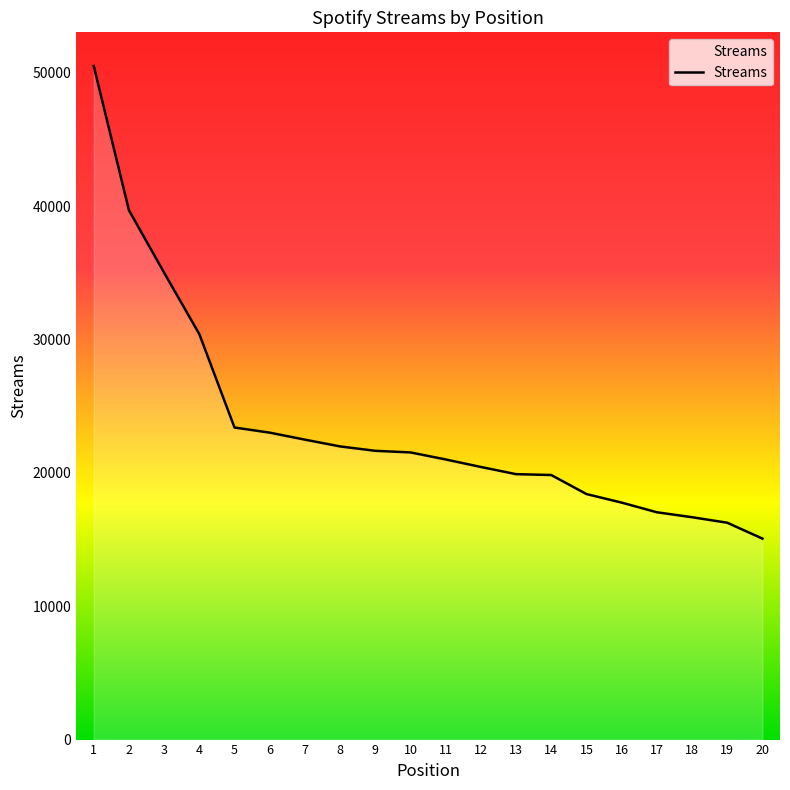

The chart shows a value of 17049 at 17. True or false?

True